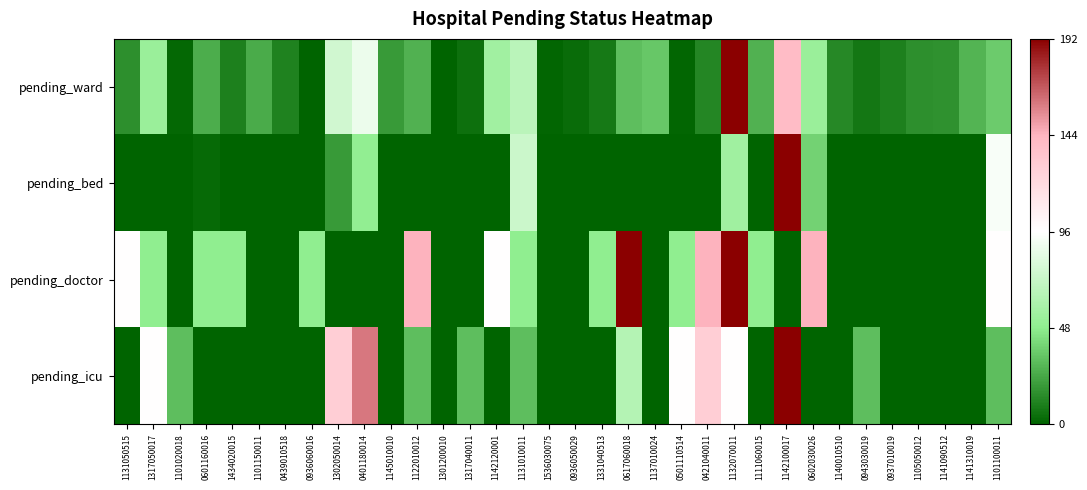

At how many categories does at least one series exceed 0?

8